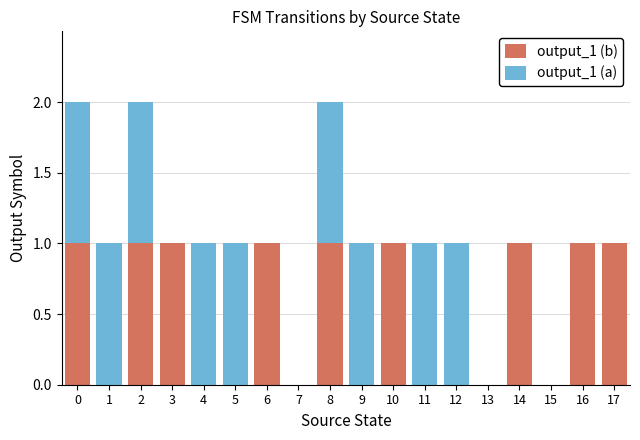

True or false: output_1 (b) has a value of 1 at 3.

True